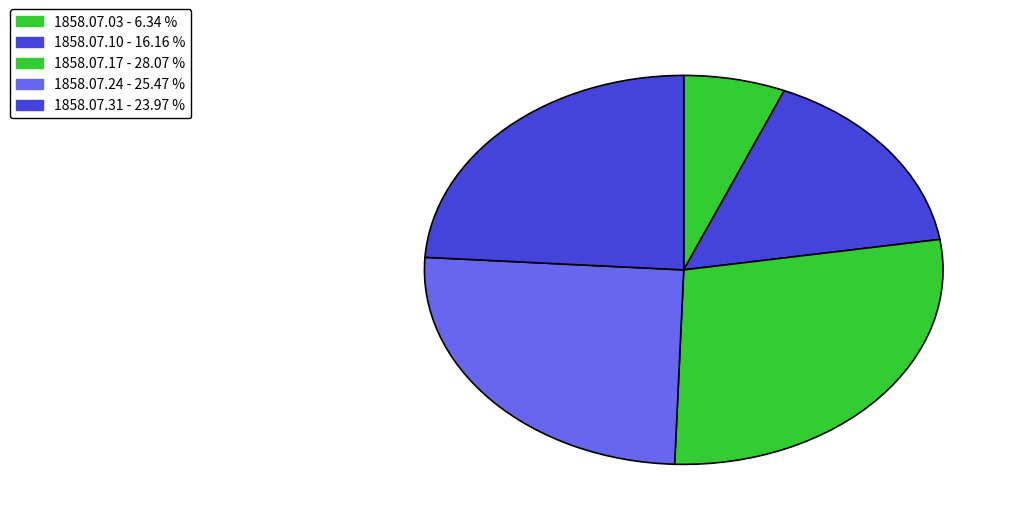

How many slices are in this pie chart?

5